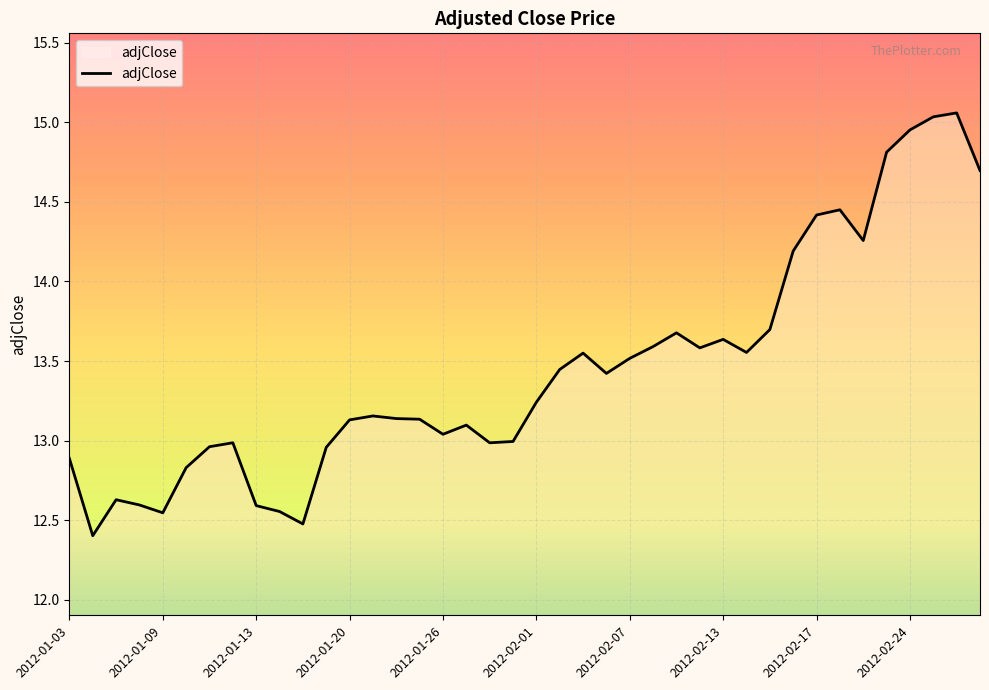

What is the smallest value displayed?

12.4